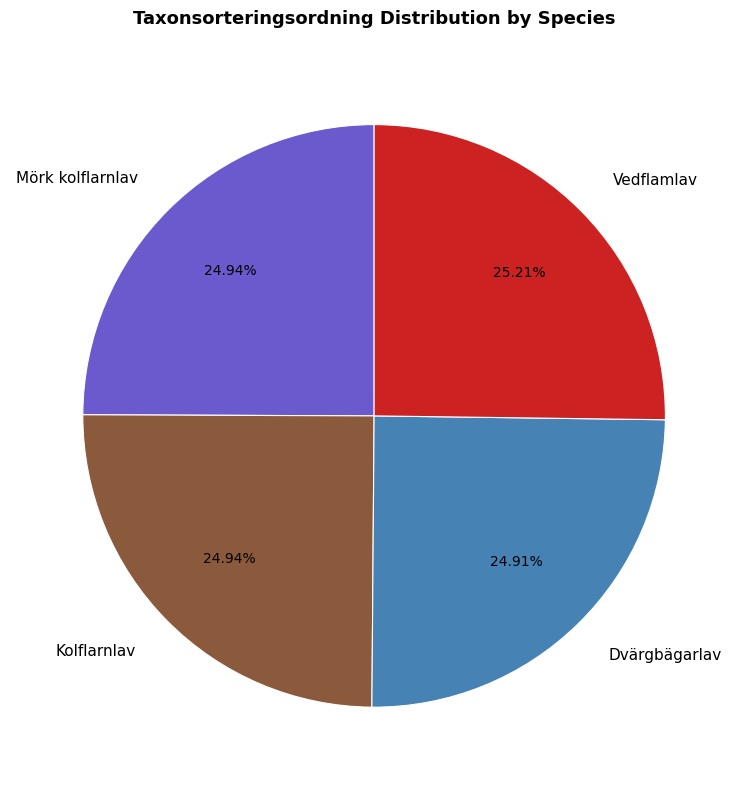

What is the total percentage of Vedflamlav and Dvärgbägarlav?

50.1%